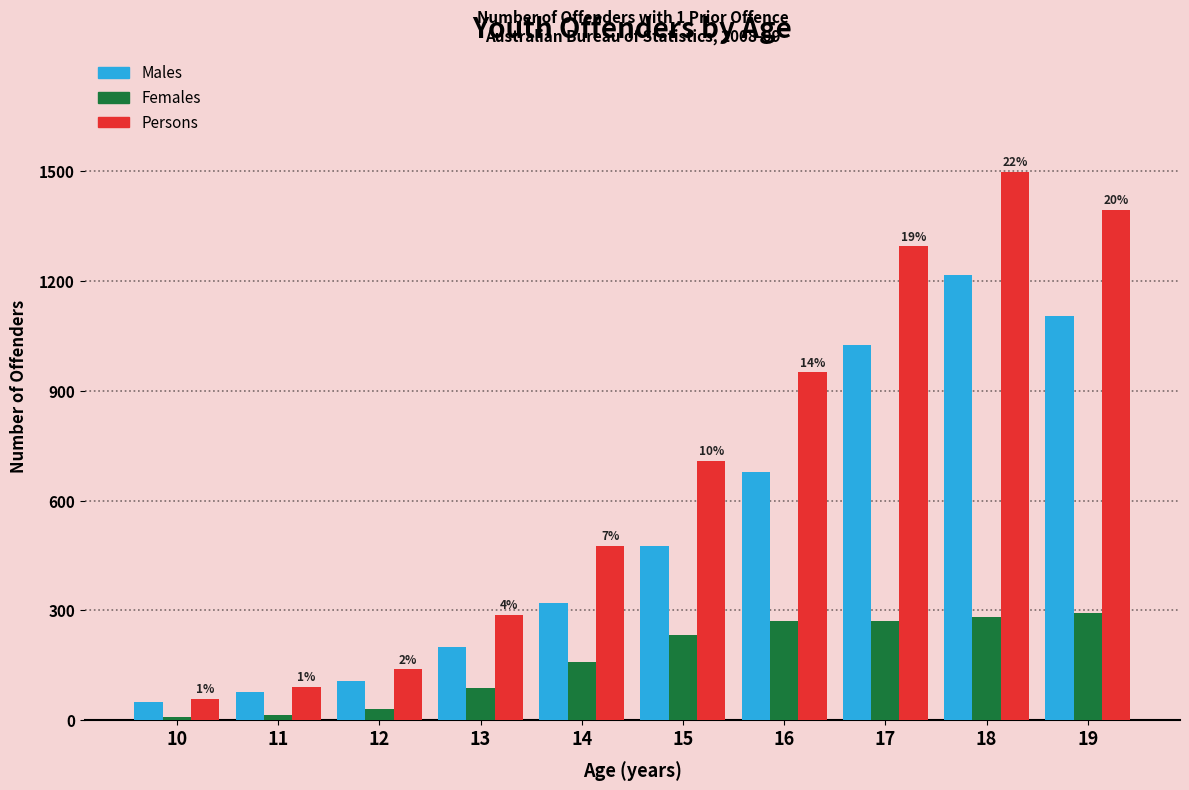

What is the maximum value for Males?

1215